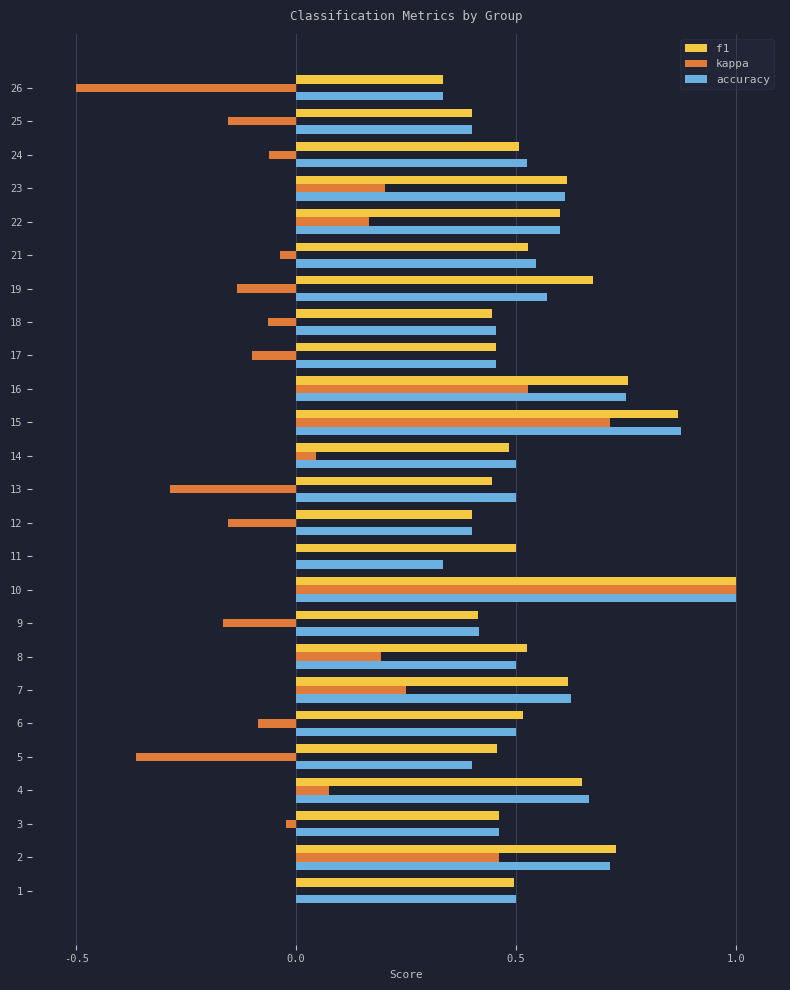

What is the sum of all accuracy values?

13.6